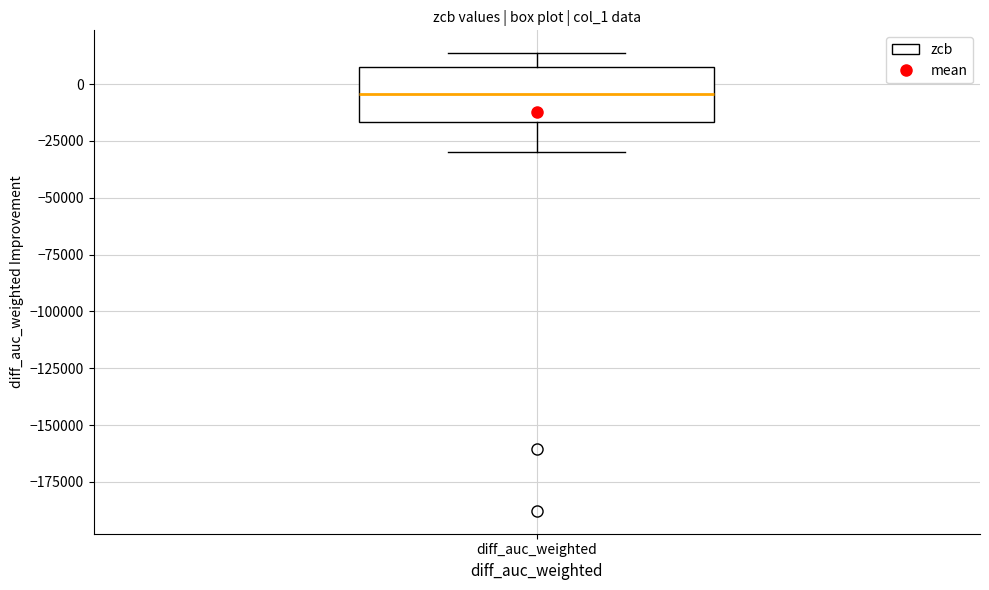

Transcribe this box plot: give where the median line is, the range the box spans, and where the two whiskers end, as read against the y-axis. The values are not printed on the chart, so give them approximately, as read against the axis.

median -5000, box -15000 to 10000, whiskers -30000 to 15000